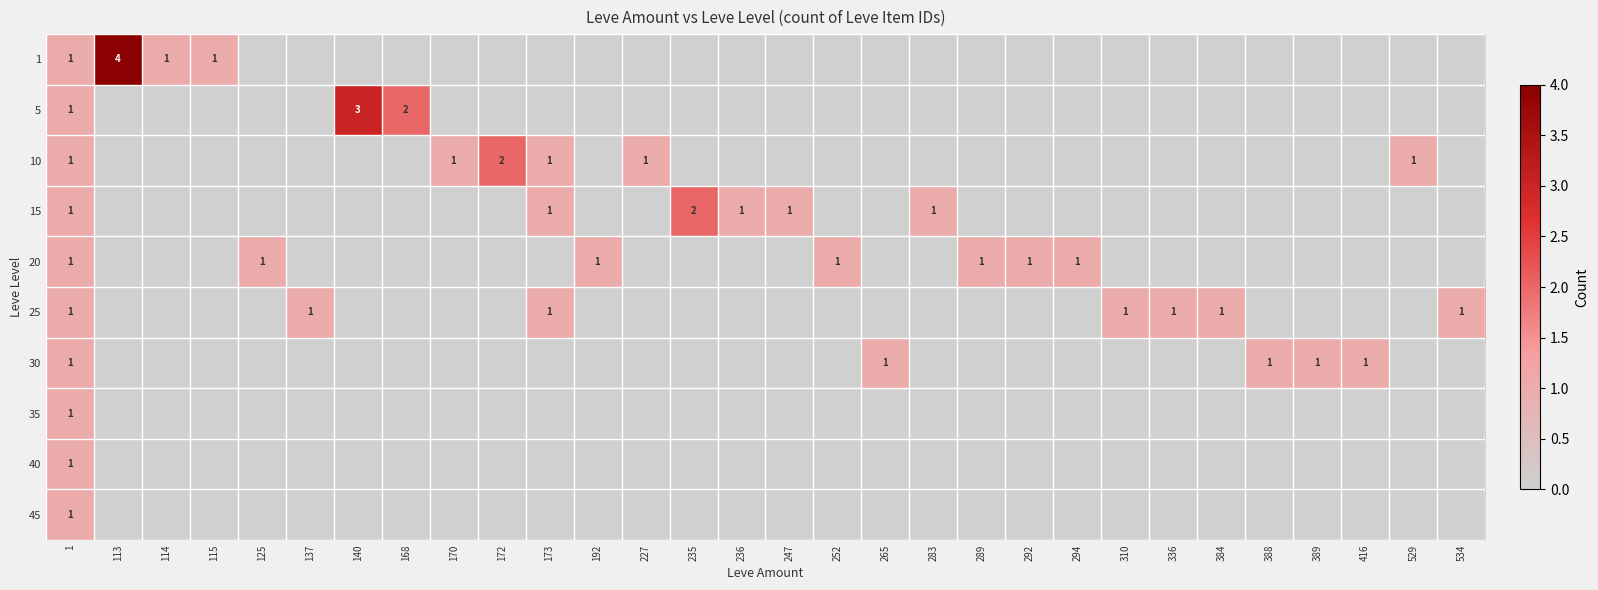

What is the highest value of the 10 series?

2